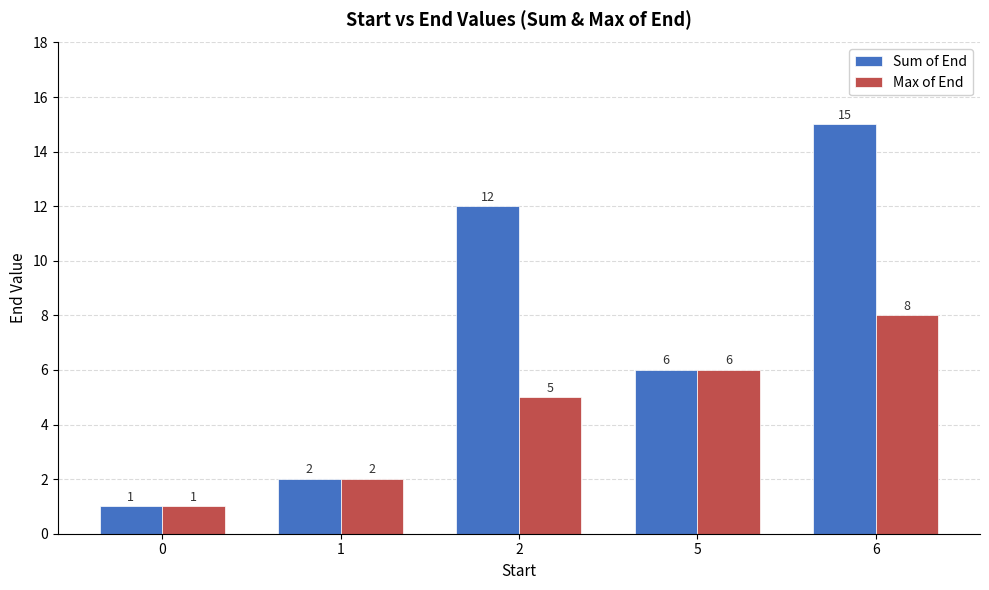

What is the total value across all series at 2?

17